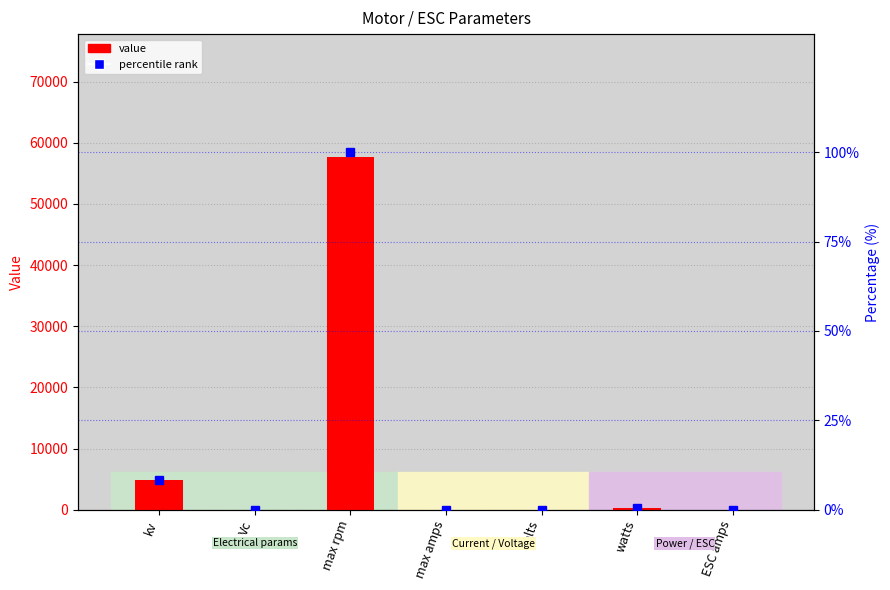

Which series has the largest range (max minus min)?

value